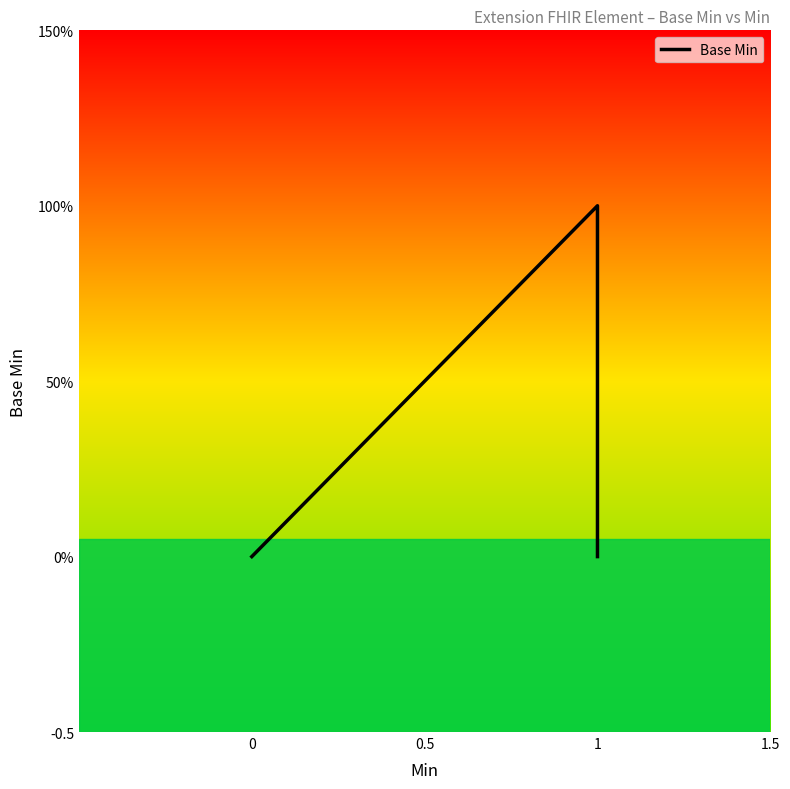

How many lines are shown in the chart?

1